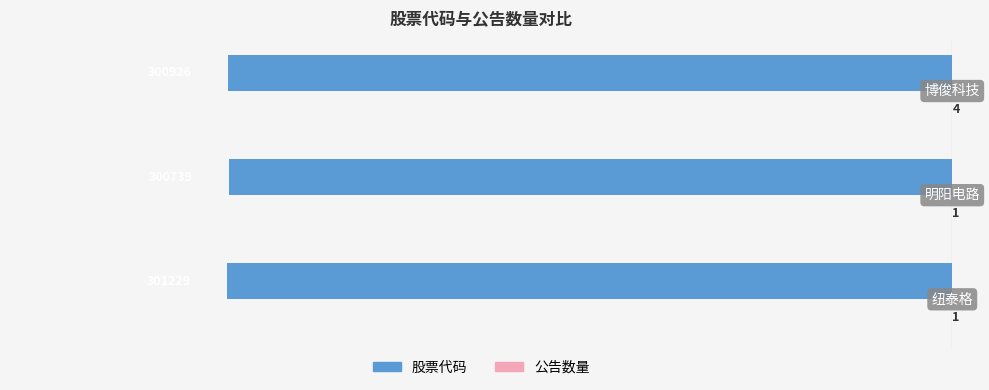

What is the highest value of the 股票代码 series?

-300739